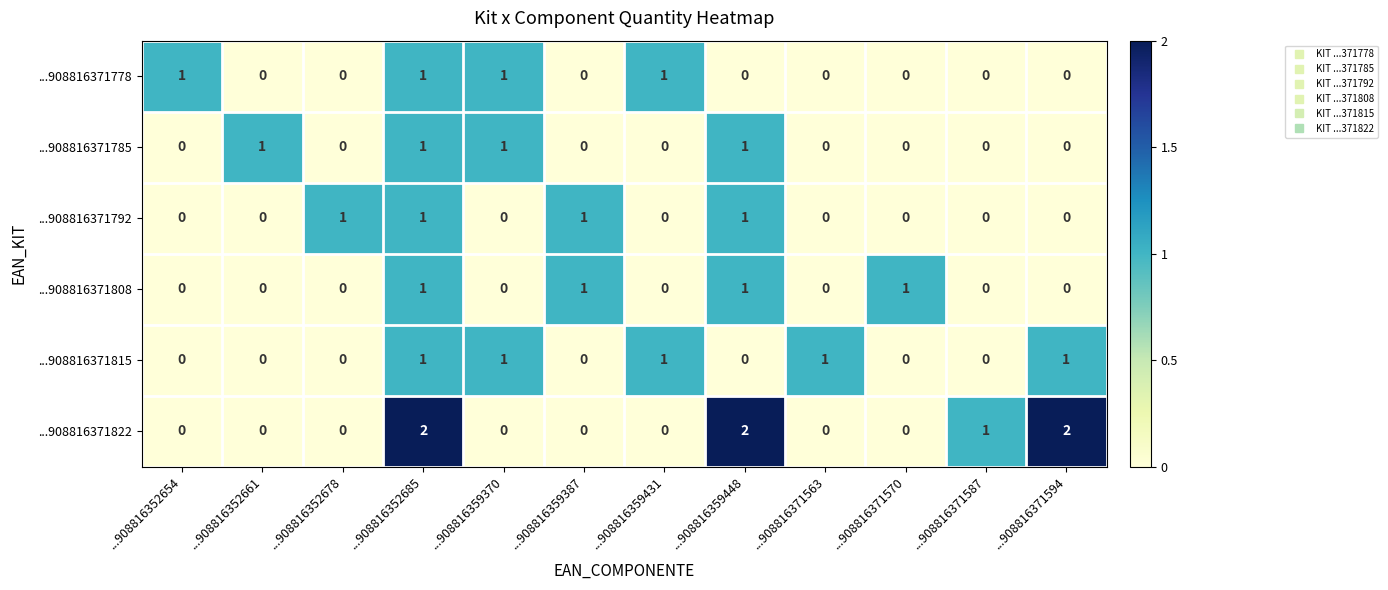

True or false: ...908816371792 has a value of 1 at ...908816359387.

True